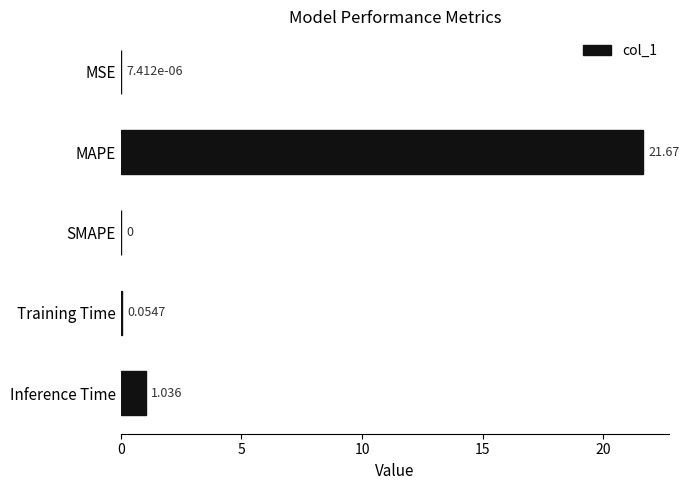

Which has a higher value, Inference Time or SMAPE?

Inference Time